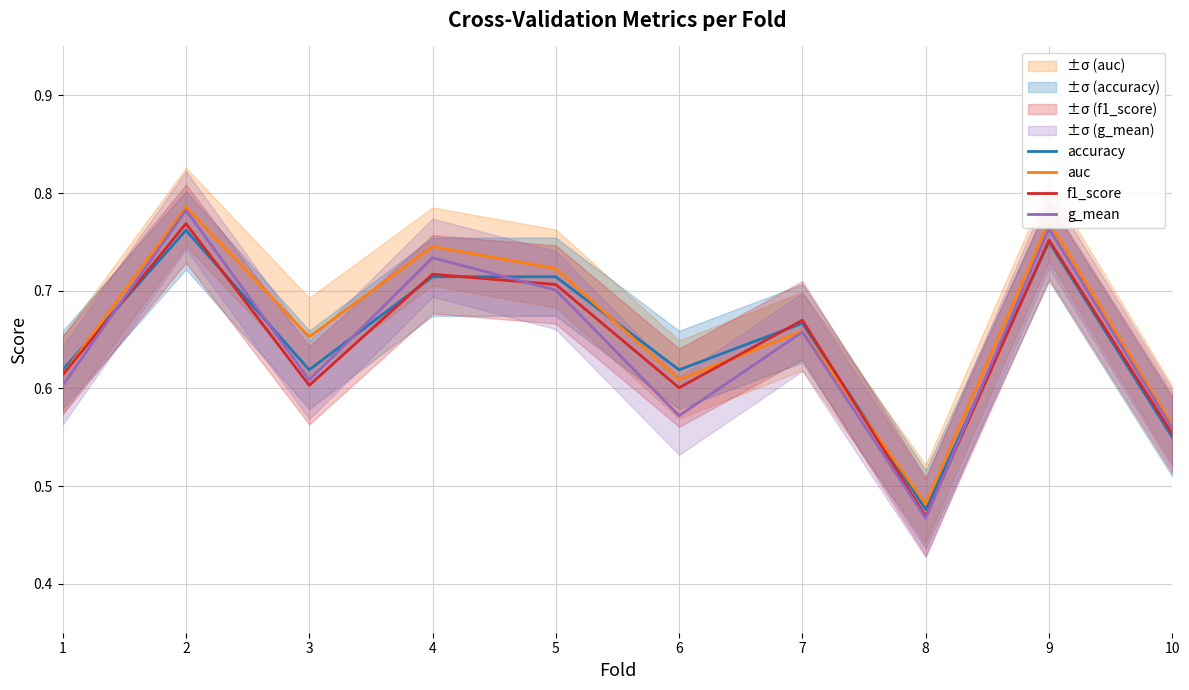

Between 6 and 4, which is larger?

4